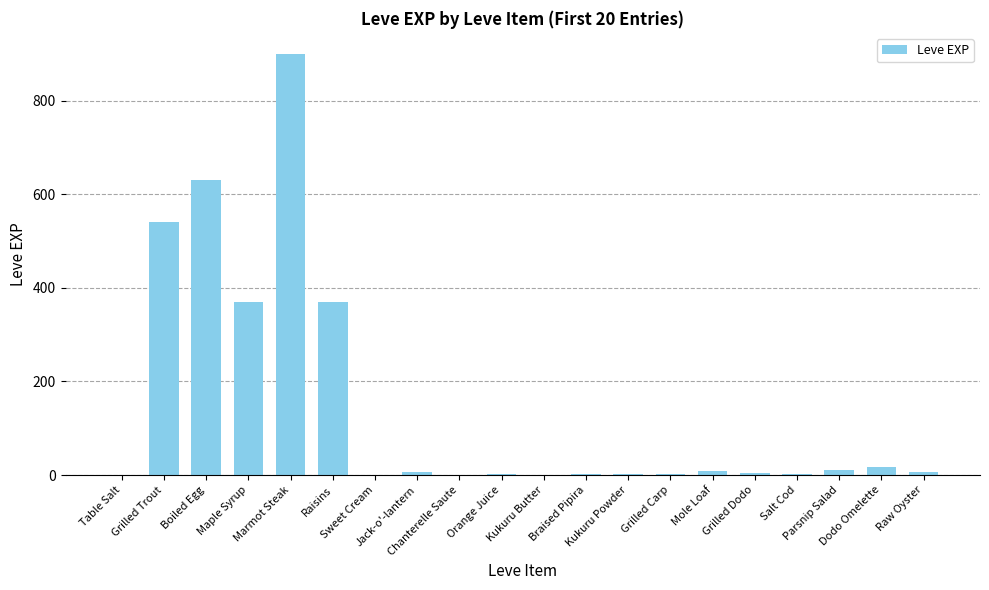

What is the sum of all values?

2881